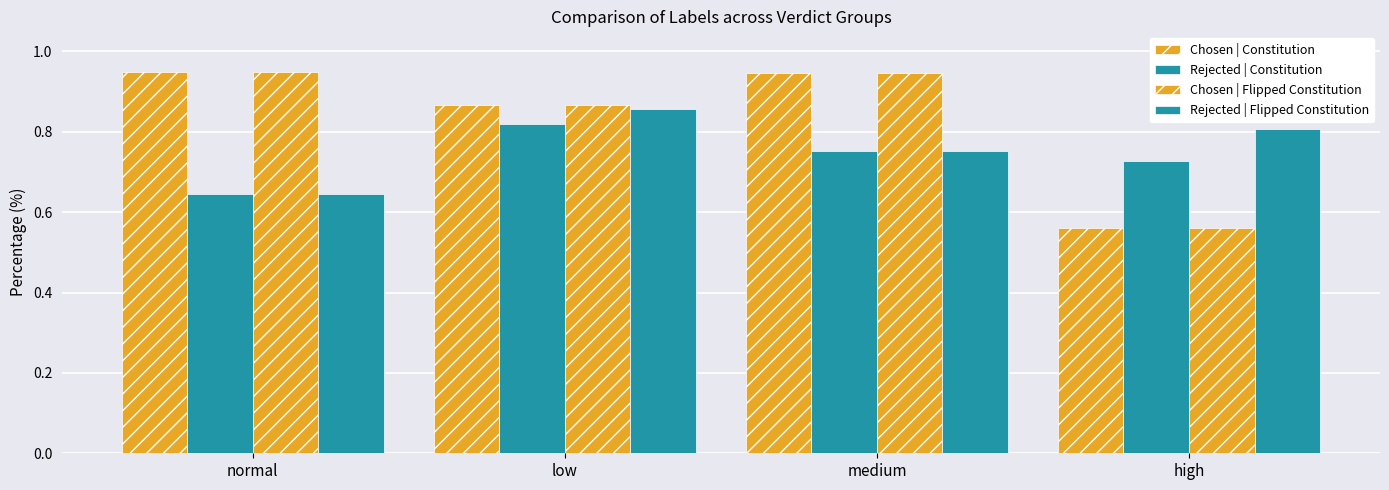

Reading left to right, extract all data points from this chart.

Chosen | Constitution: 0.9	0.9	0.9	0.6
Rejected | Constitution: 0.6	0.8	0.8	0.7
Chosen | Flipped Constitution: 0.9	0.9	0.9	0.6
Rejected | Flipped Constitution: 0.6	0.9	0.8	0.8